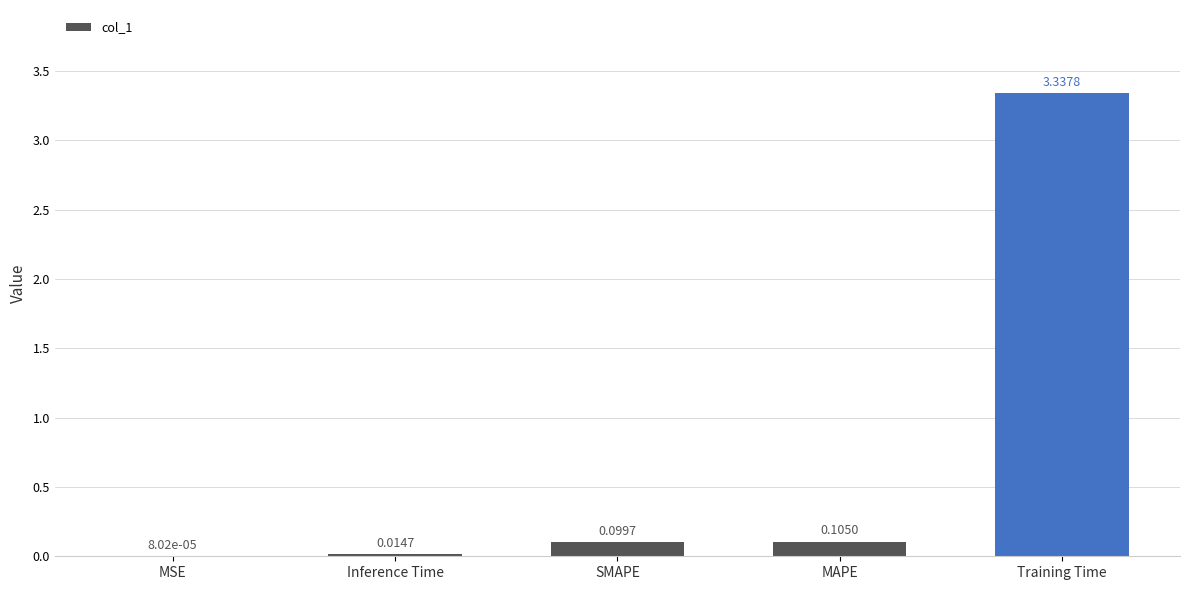

Where is the data nearest to the value 1?

MAPE